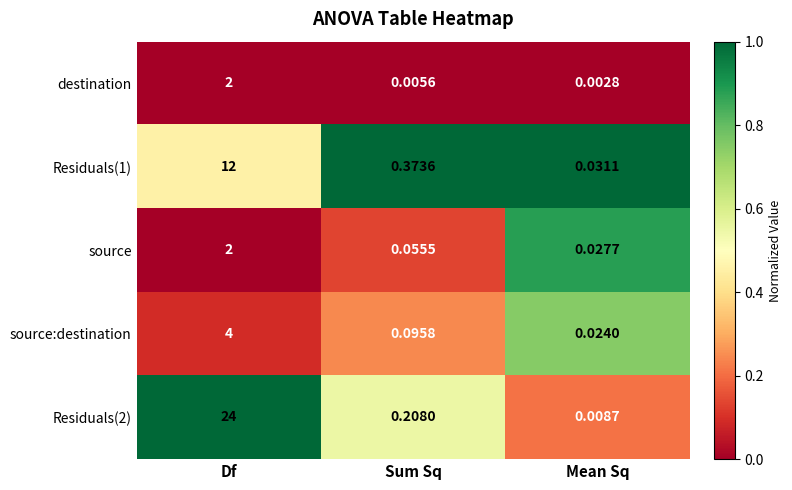

How many categories are shown in the chart?

3